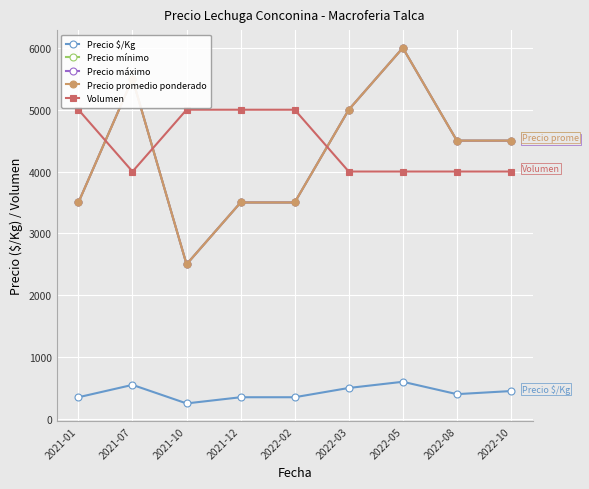

In Precio mínimo, how many points are lower than both neighbors (excluding endpoints)?

1